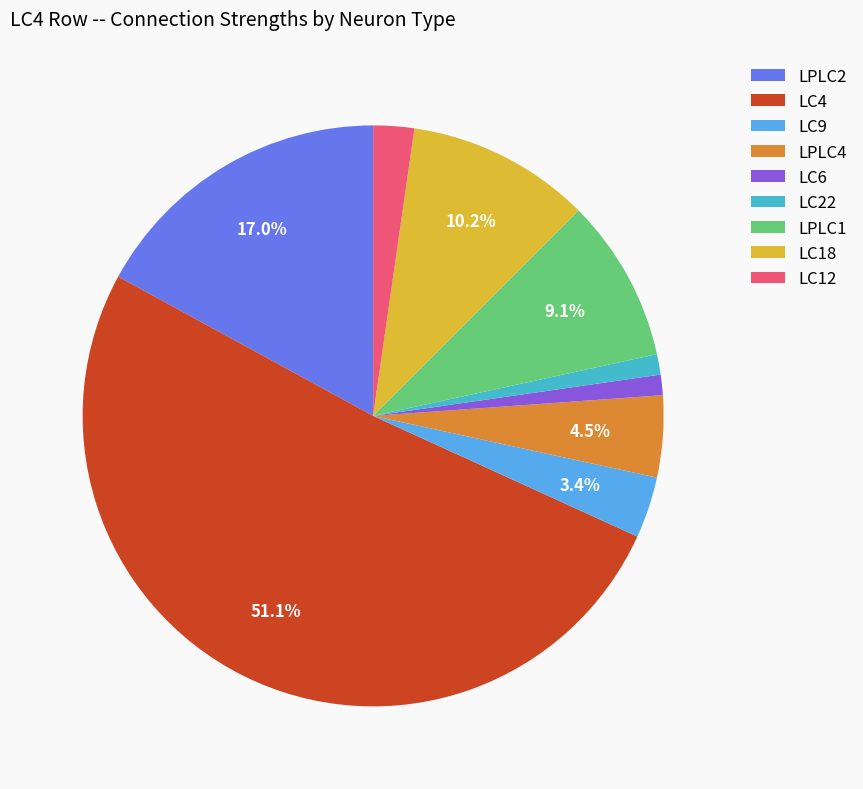

Does LC18 represent more than half of the total?

No